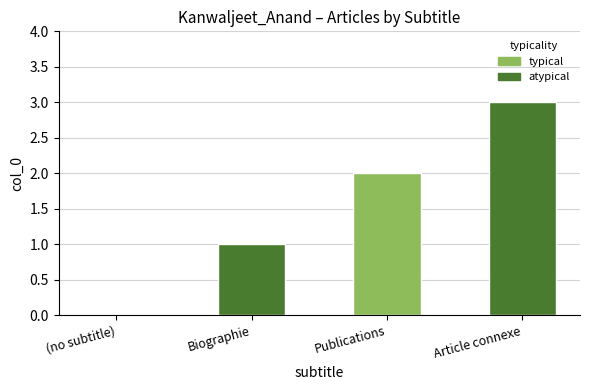

True or false: the data shows 0 at (no subtitle).

True